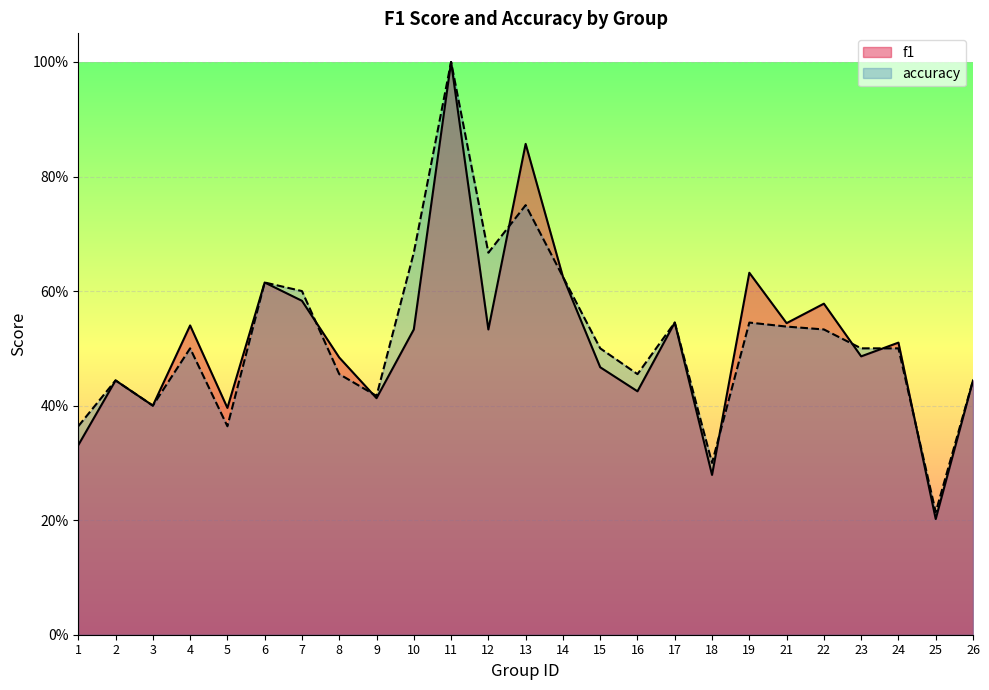

Count the accuracy values in the range 0 to 1.

25